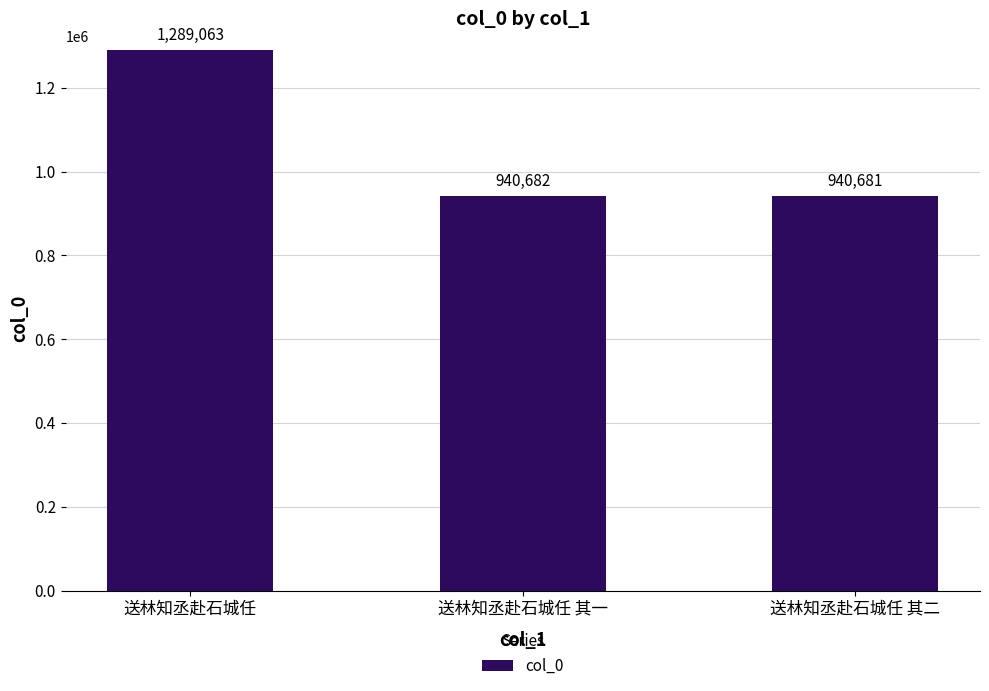

What position from the right is 送林知丞赴石城任 其一?

2